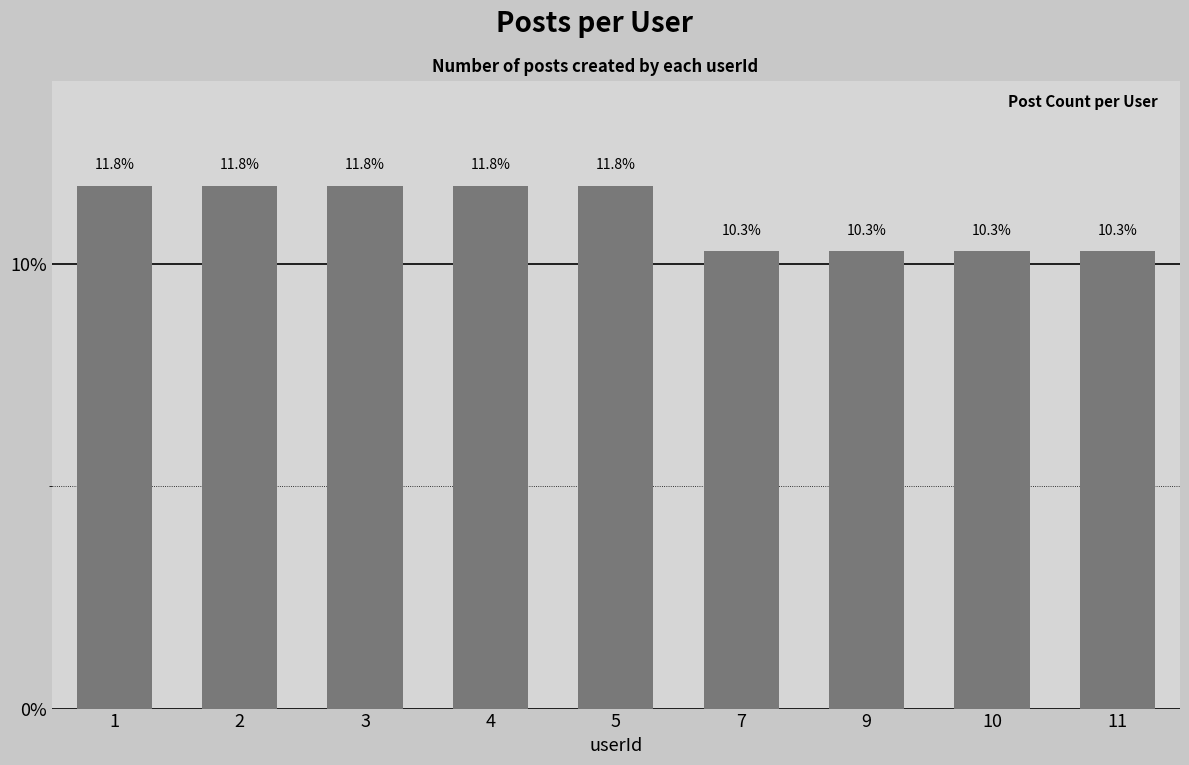

Count the number of categories in the chart.

9